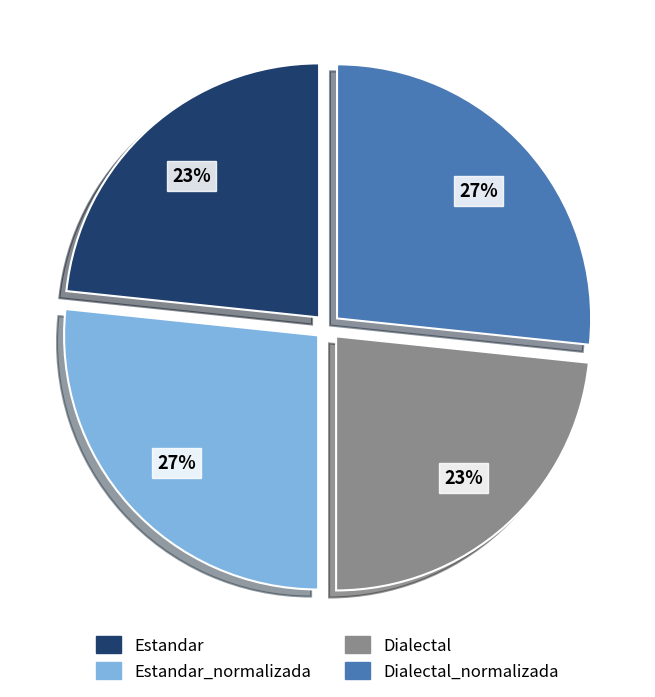

Is it true that Dialectal is 23% of the pie?

True